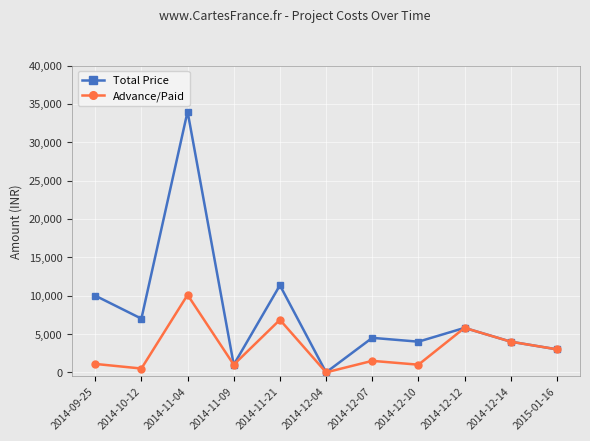

At which category does Total Price reach its first local peak?

2014-11-04